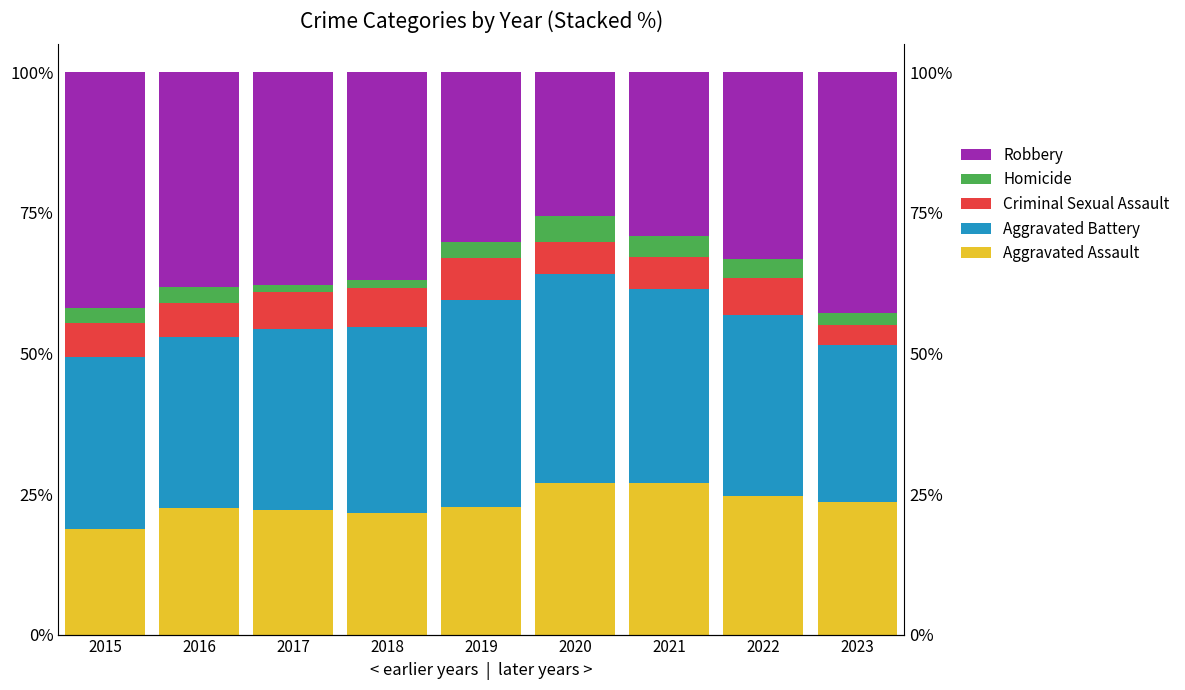

List the labels in order of Criminal Sexual Assault value, smallest first.

2023, 2021, 2020, 2016, 2015, 2017, 2022, 2018, 2019